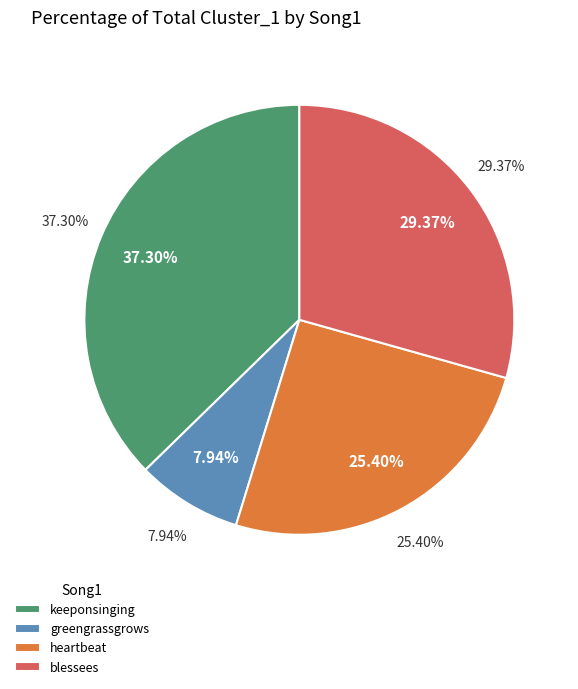

What portion of the pie excludes heartbeat?

74.6%